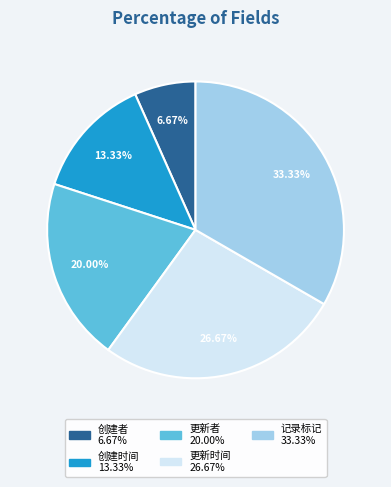

To the nearest percent, what is the difference between the largest and smallest slice percentages?

27%